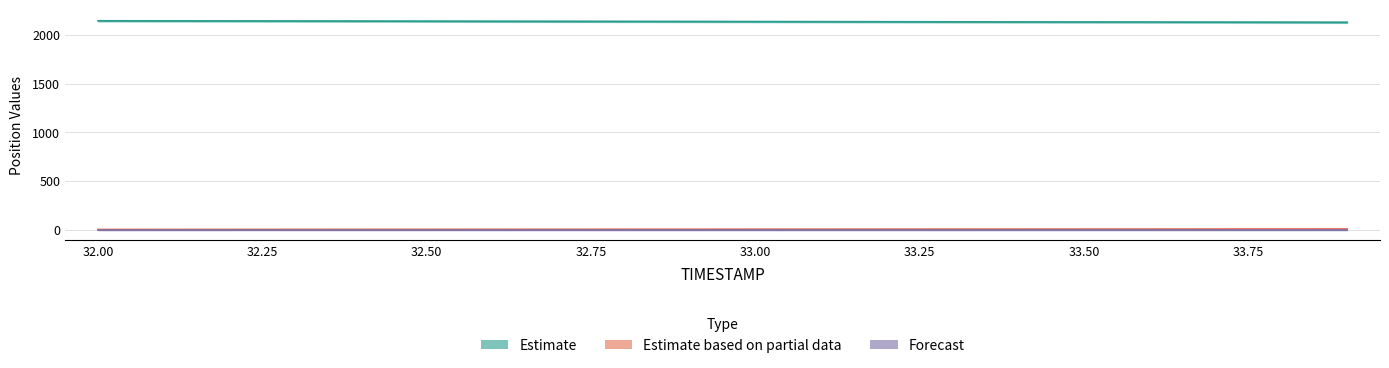

What is the total value across all series at 33.50?

2145.5